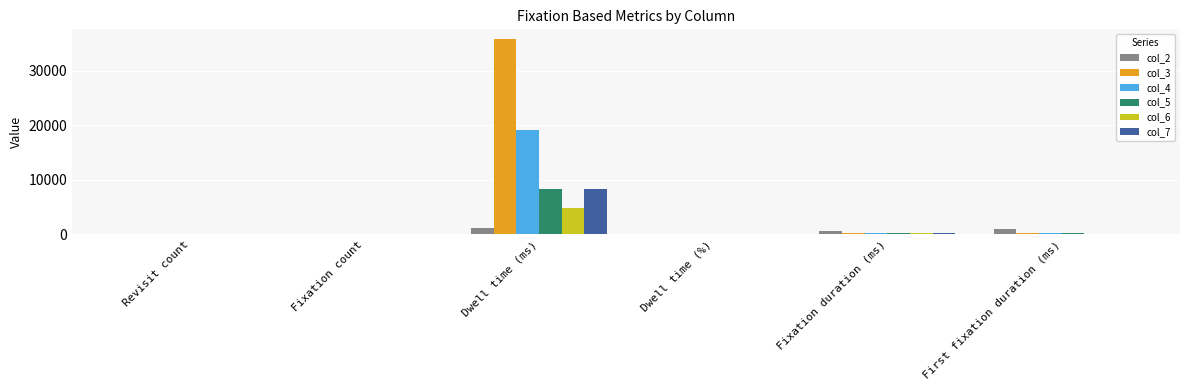

Which category has the highest value in the col_3 series?

Dwell time (ms)